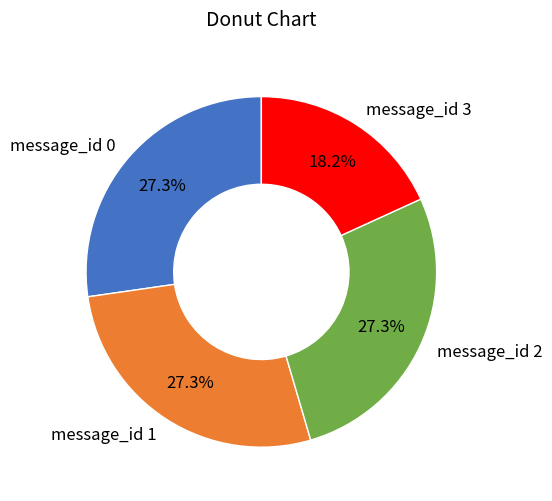

What percentage do message_id 0 and message_id 1 together represent?

54.5%